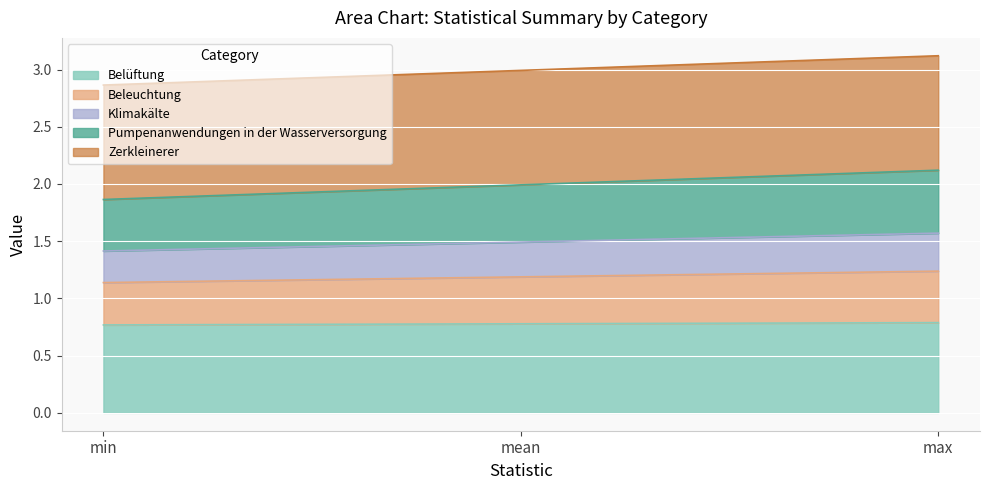

Is the value of Pumpenanwendungen in der Wasserversorgung at max greater than the value of Beleuchtung at min?

Yes